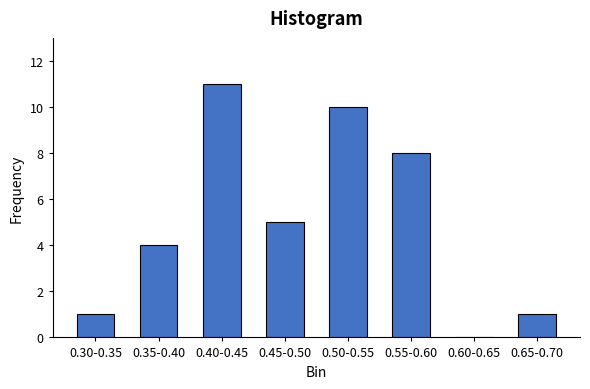

Reading left to right, list all the values displayed in this chart.

0.30-0.35=1	0.35-0.40=4	0.40-0.45=11	0.45-0.50=5	0.50-0.55=10	0.55-0.60=8	0.60-0.65=0	0.65-0.70=1